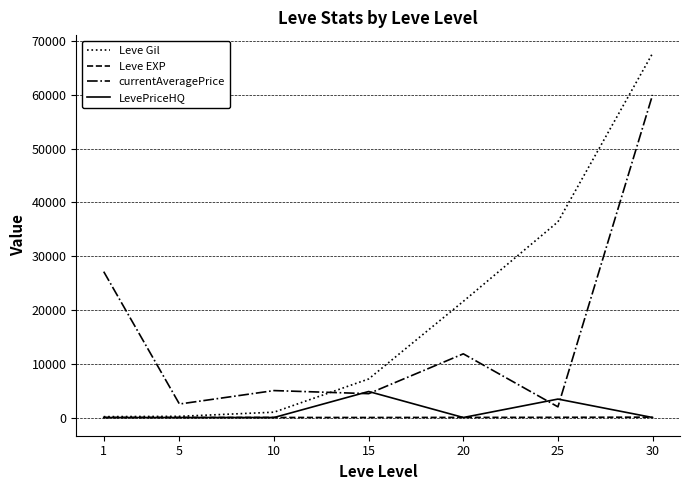

True or false: Leve Gil has a value of 7170 at 15.

True